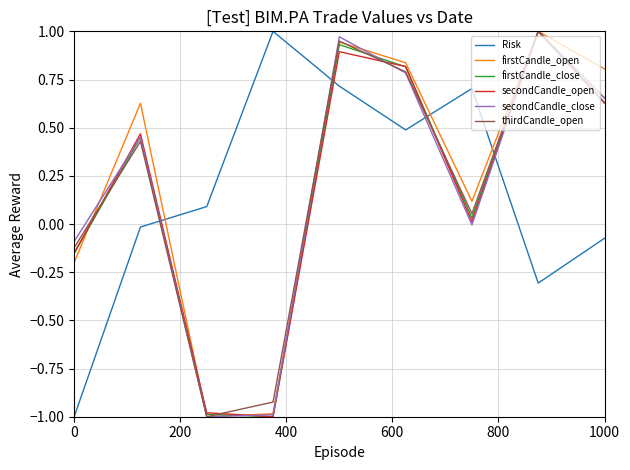

After their last crossing, which series has the higher values: secondCandle_open or Risk?

secondCandle_open